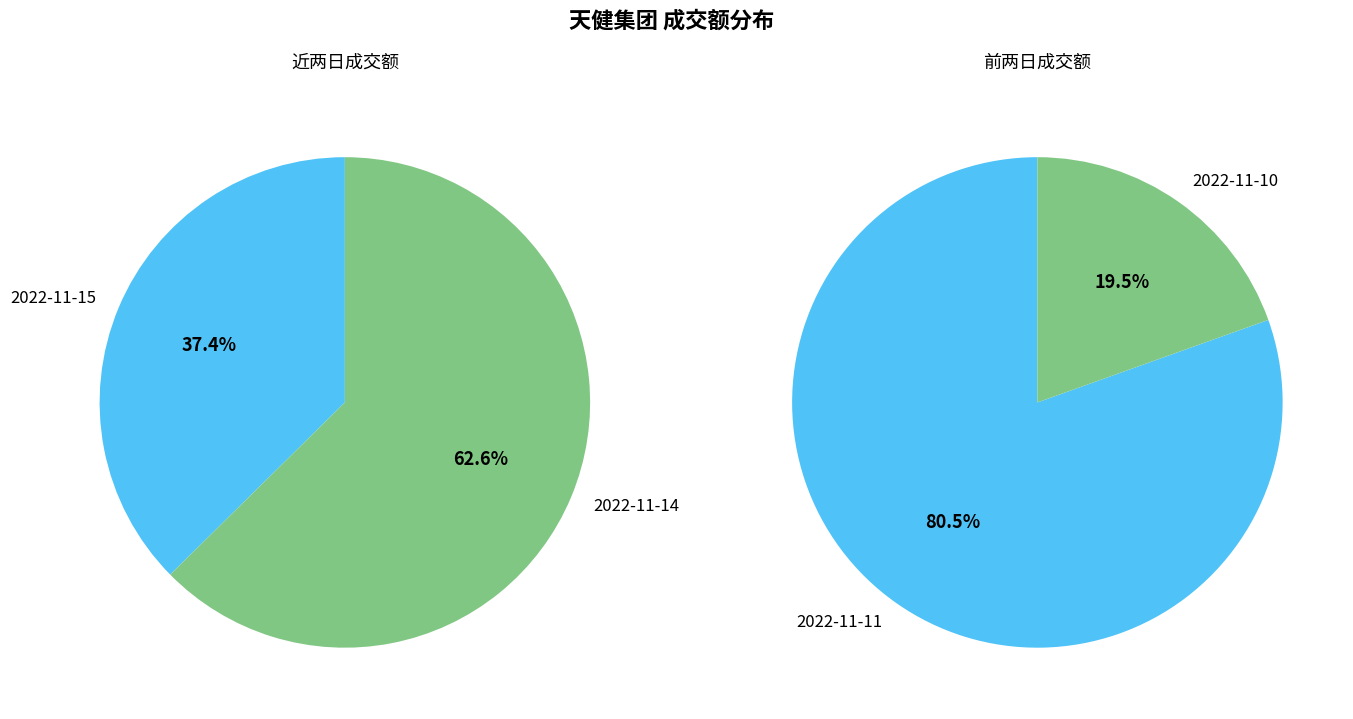

Is it true that 2022-11-10 is 21% of the pie?

False